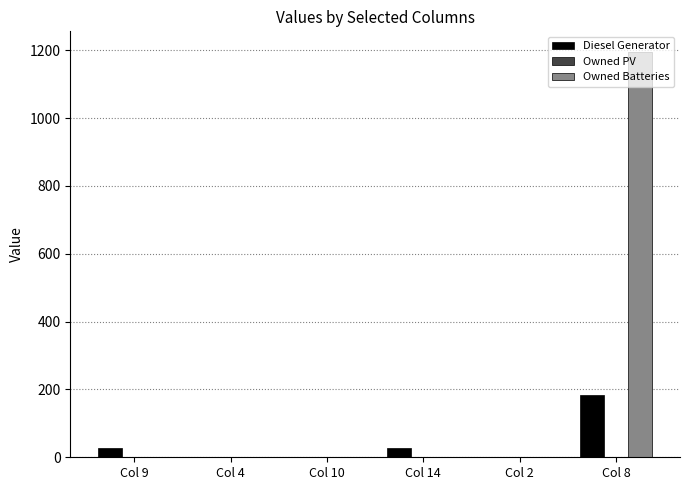

The value of Owned Batteries at Col 4 is 731. True or false?

False